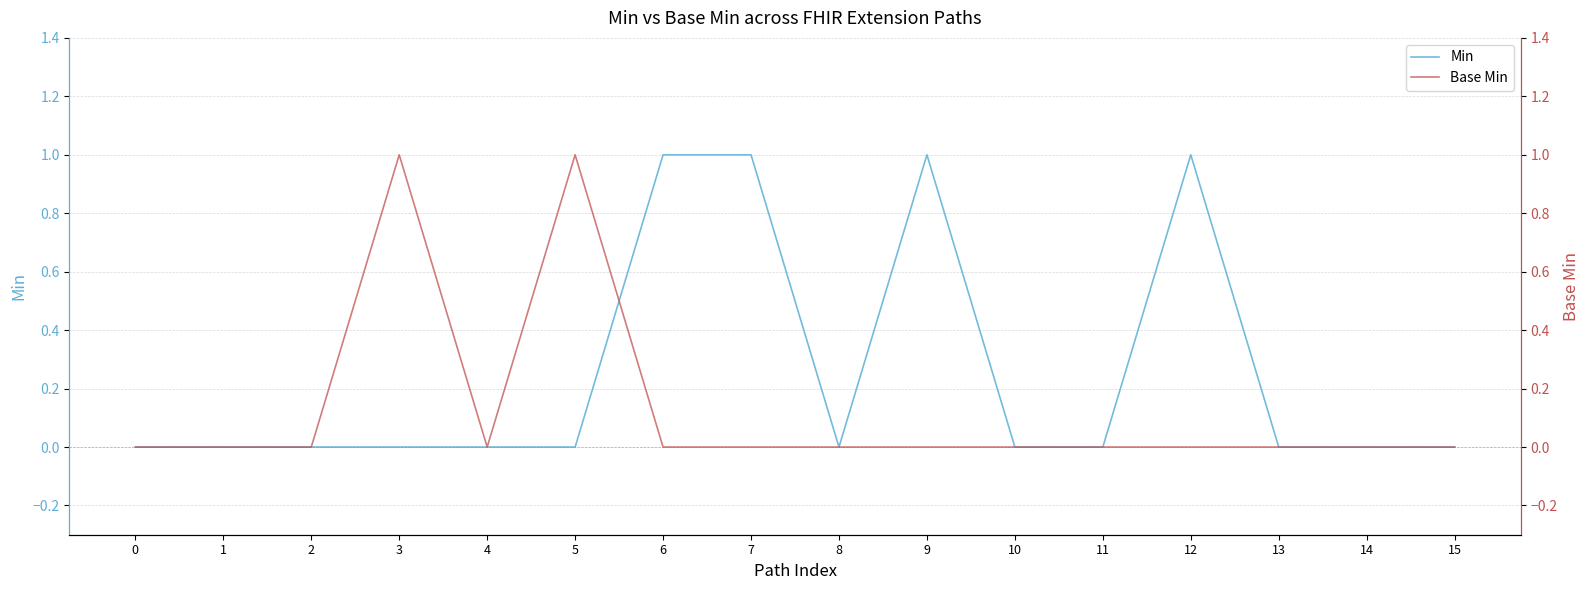

What are all the series names shown in the legend?

Min, Base Min